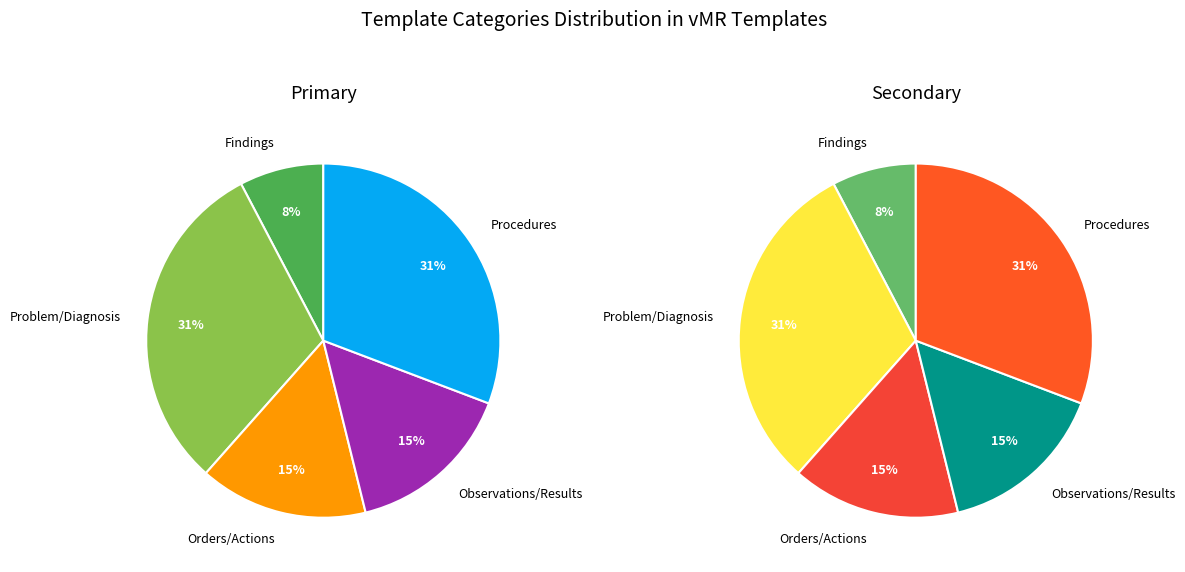

To the nearest percent, what is the difference between the Problem/Diagnosis and Orders/Actions slice percentages?

15%